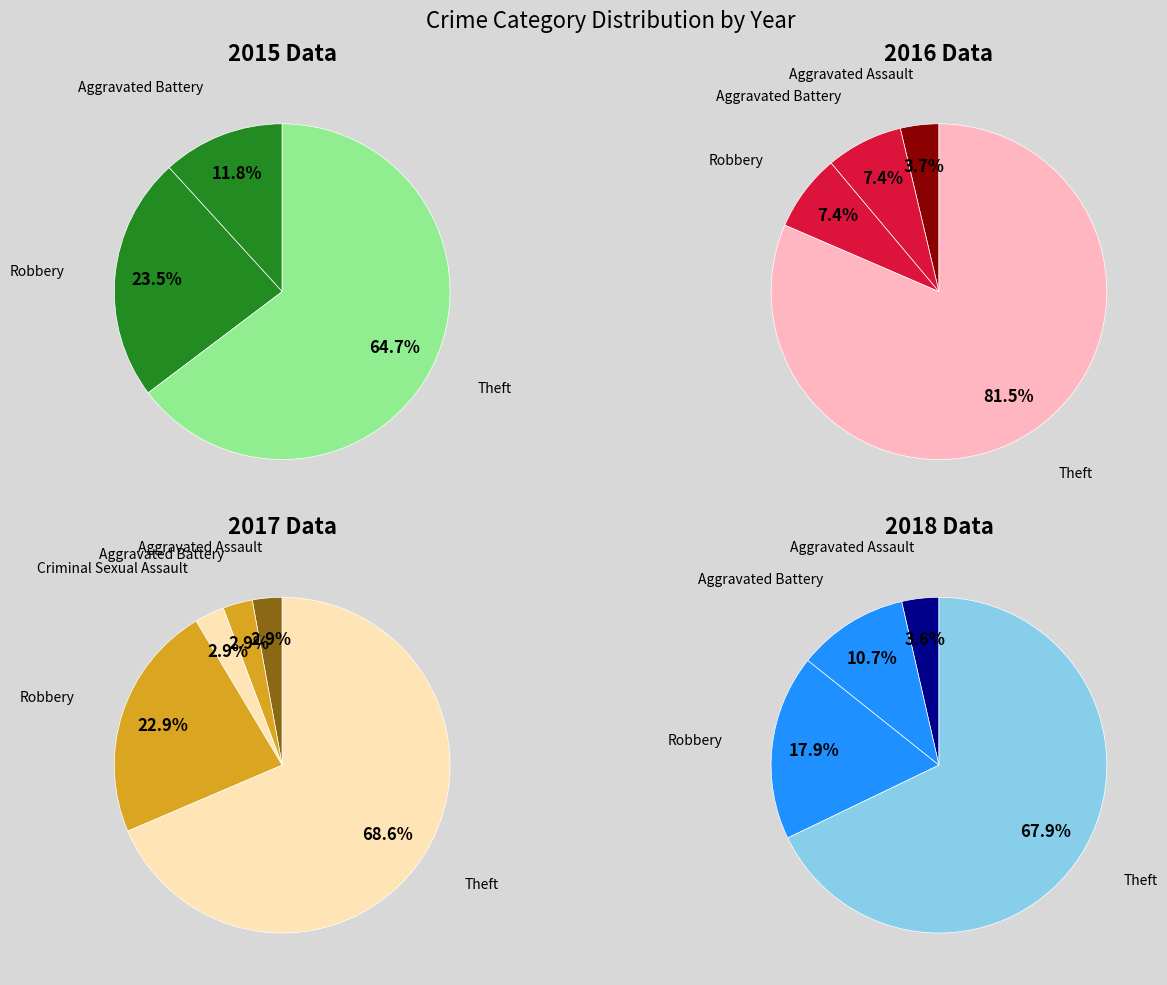

True or false: Homicide accounts for 0% of the total.

True